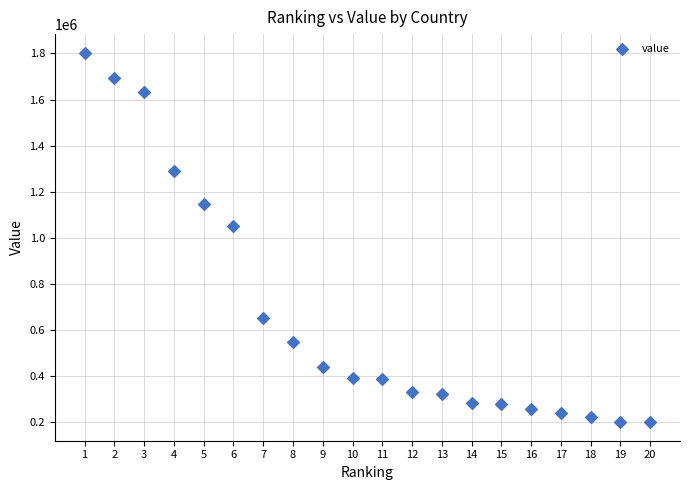

What Y value in the scatter plot is closest to 1001299?

1049257.0